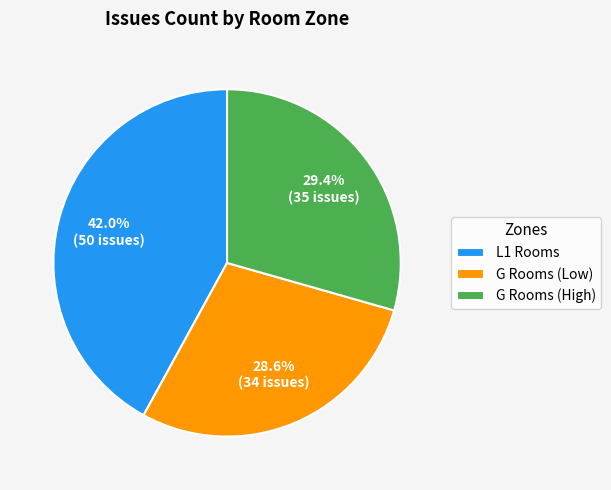

What is the ratio of the value at L1 Rooms to the value at G Rooms (Low)?

1.5